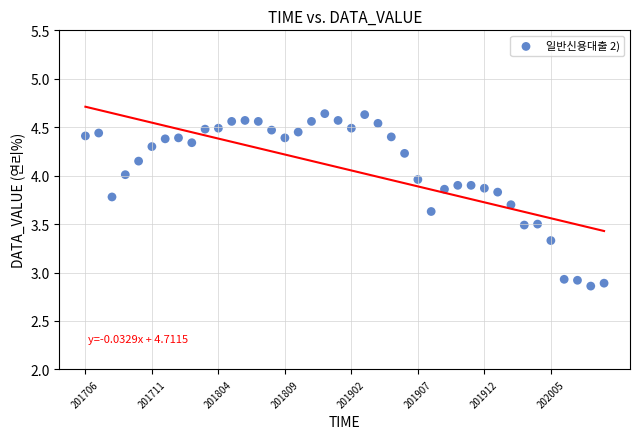

What is the range of Y values (max minus min)?

1.8